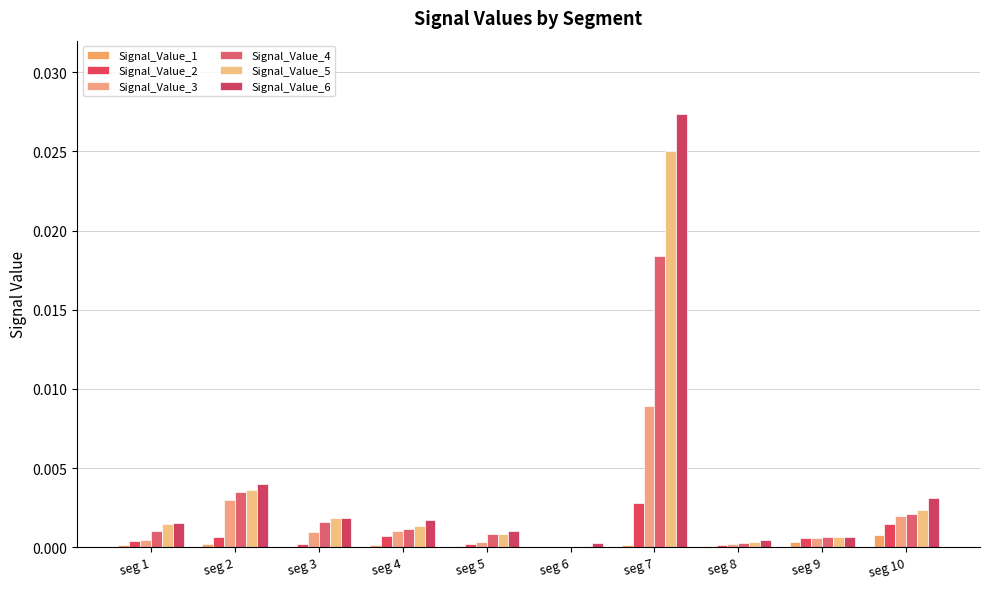

Does the chart contain stacked bars?

No